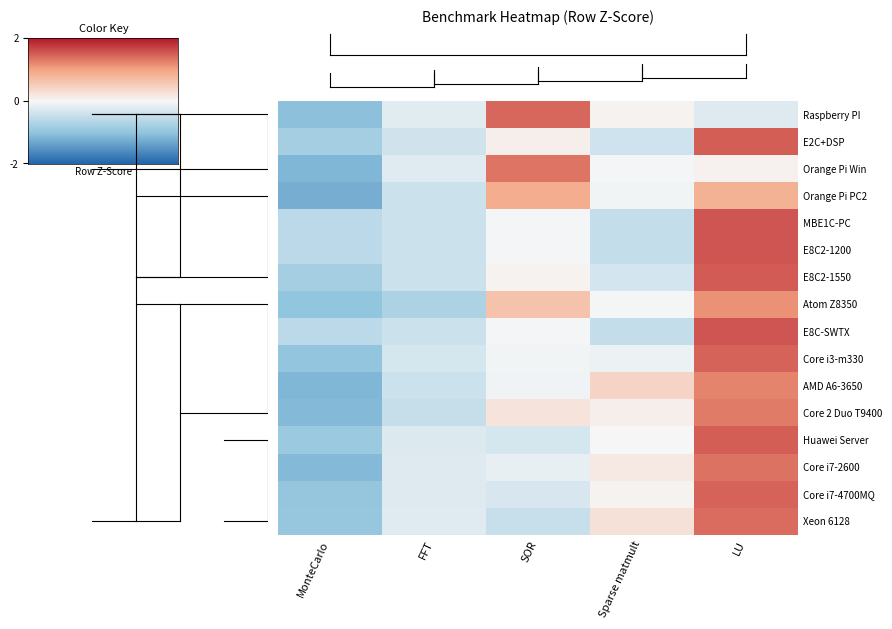

At FFT, list the series in order from largest to smallest.

Raspberry PI, Xeon 6128, Orange Pi Win, Core i7-4700MQ, Core i7-2600, Huawei Server, Core i3-m330, E2C+DSP, E8C2-1550, MBE1C-PC, E8C-SWTX, AMD A6-3650, E8C2-1200, Orange Pi PC2, Core 2 Duo T9400, Atom Z8350